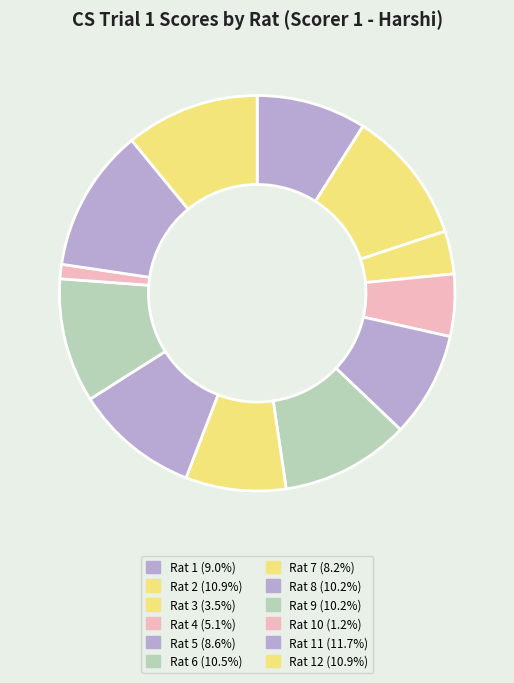

To the nearest percent, what is the average slice percentage?

8%